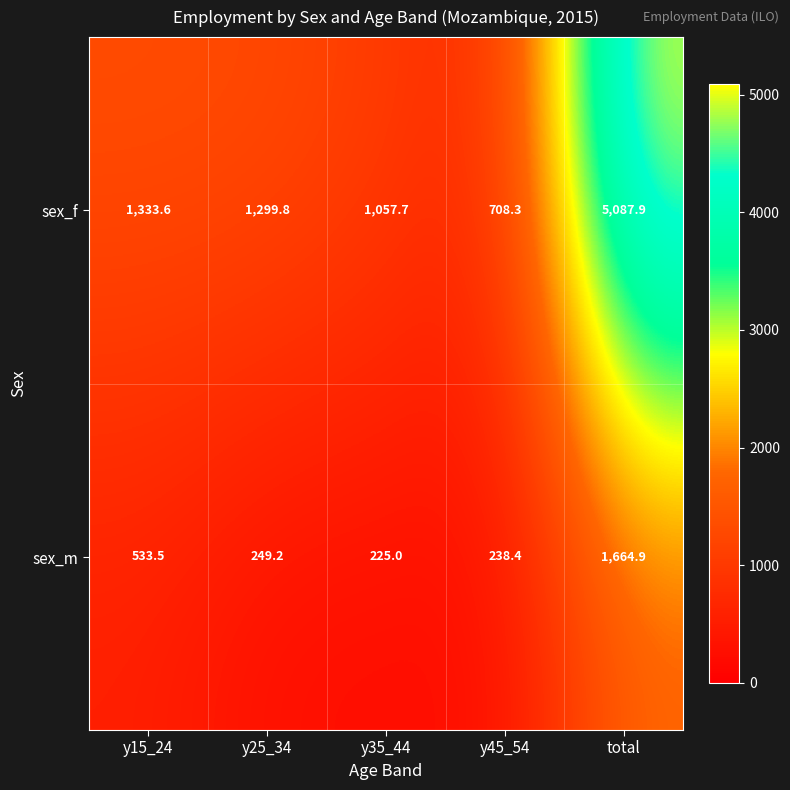

The value of sex_f at total is 8352.9. True or false?

False